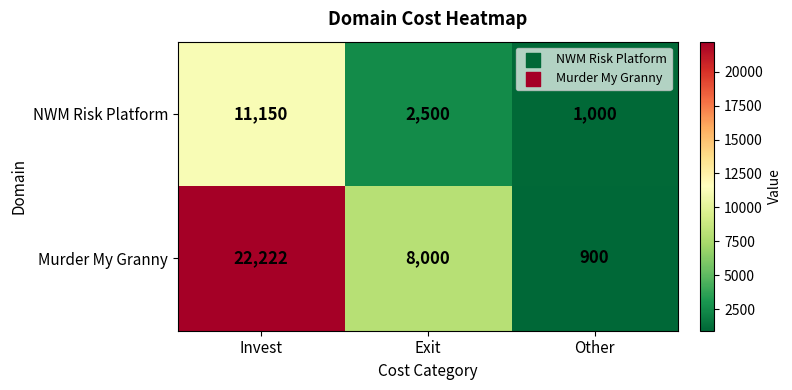

At Invest, list the series in order from smallest to largest.

NWM Risk Platform, Murder My Granny